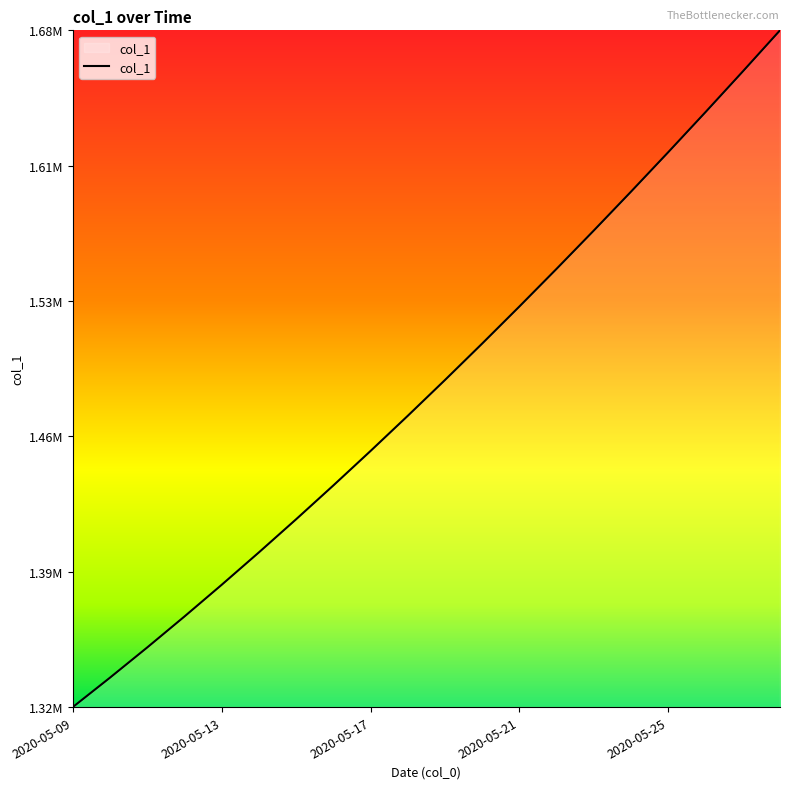

Is this an area chart (filled region under the line)?

Yes